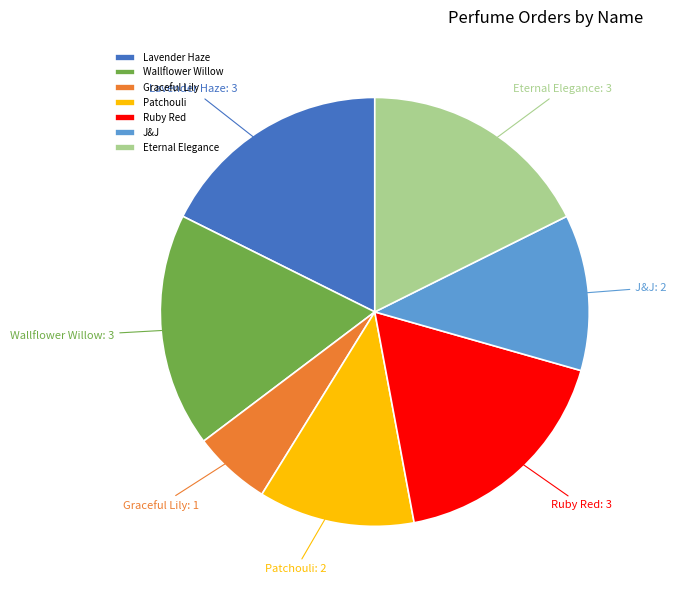

Approximately how many times larger is the value at Graceful Lily compared to Ruby Red?

0.3